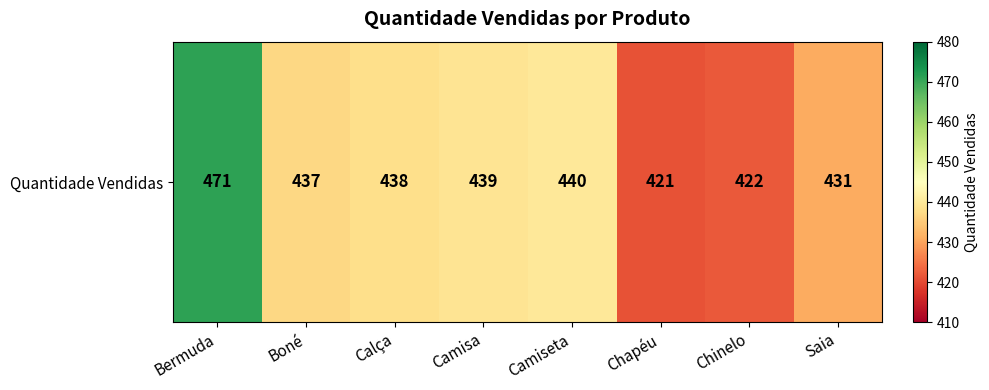

The value at Calça is 734. True or false?

False